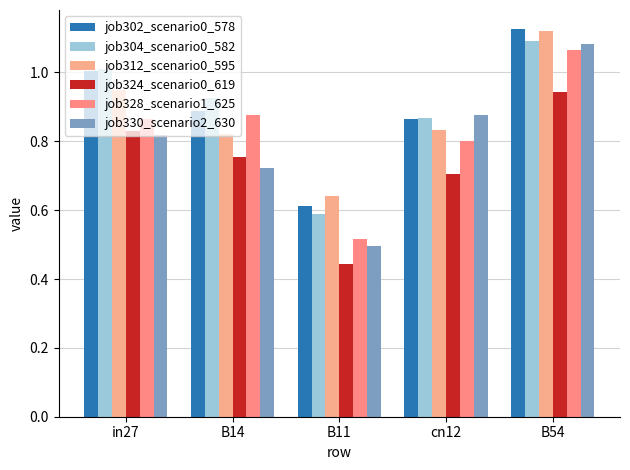

How many groups of bars are there?

5